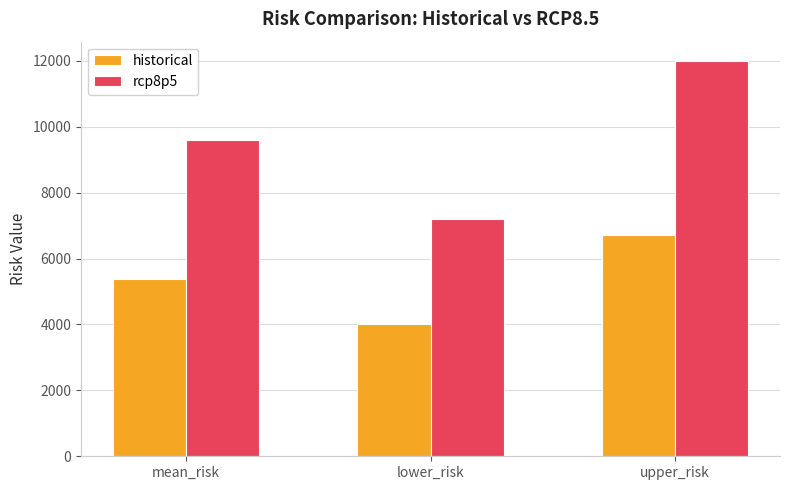

What is the difference between the historical values at mean_risk and upper_risk?

1341.7